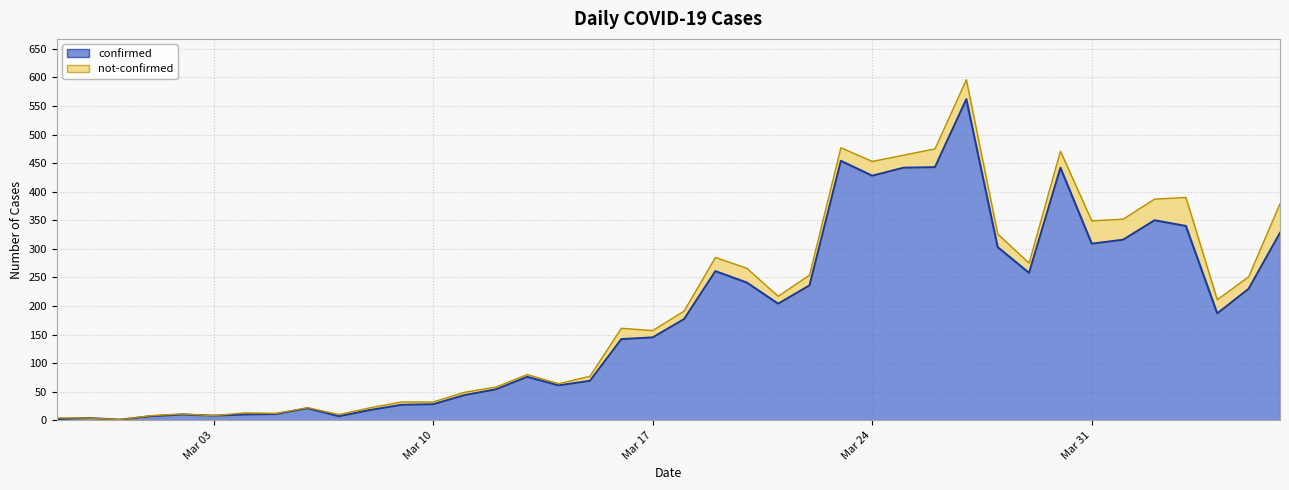

What is the difference between the values at 2020-03-20 and 2020-03-02?

231